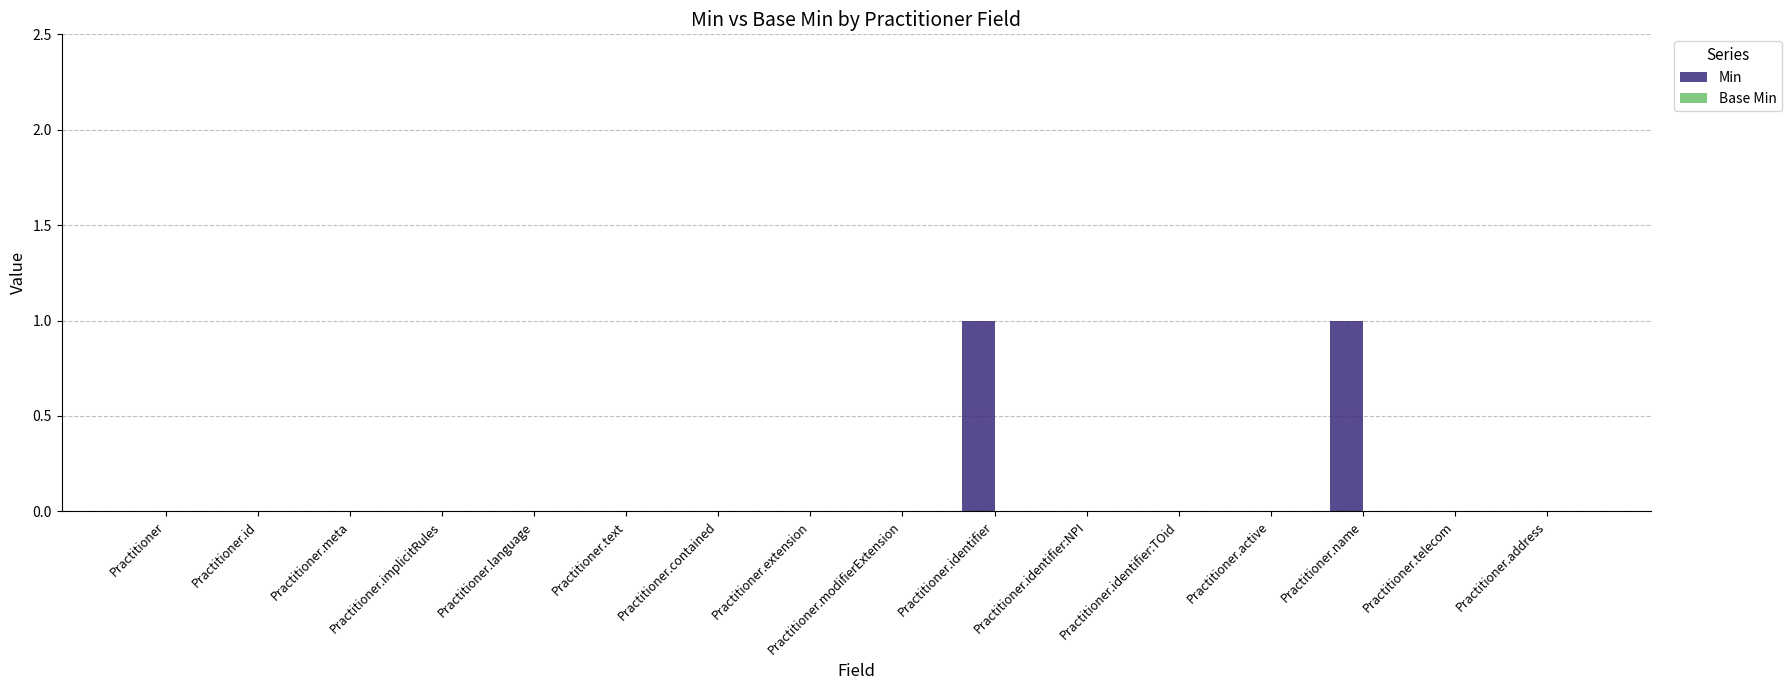

The value at Practitioner.modifierExtension is -1. True or false?

False